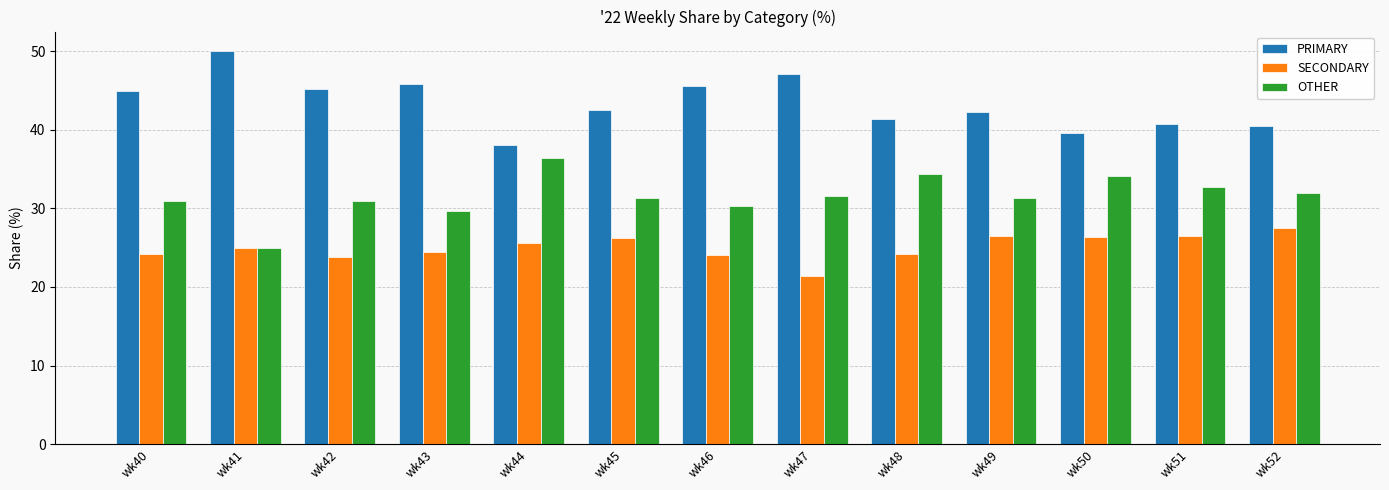

What is the difference between the maximum and minimum values in the PRIMARY series?

12.0